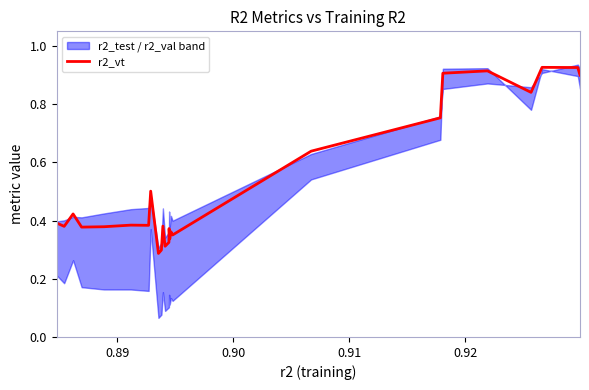

How many data points does each series have?

25